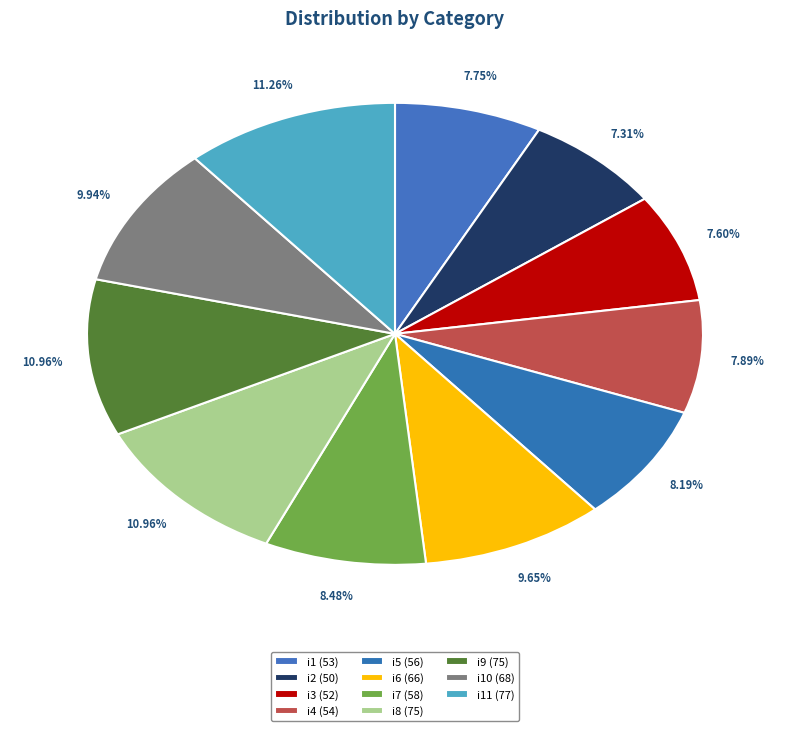

How many slices are in this pie chart?

11